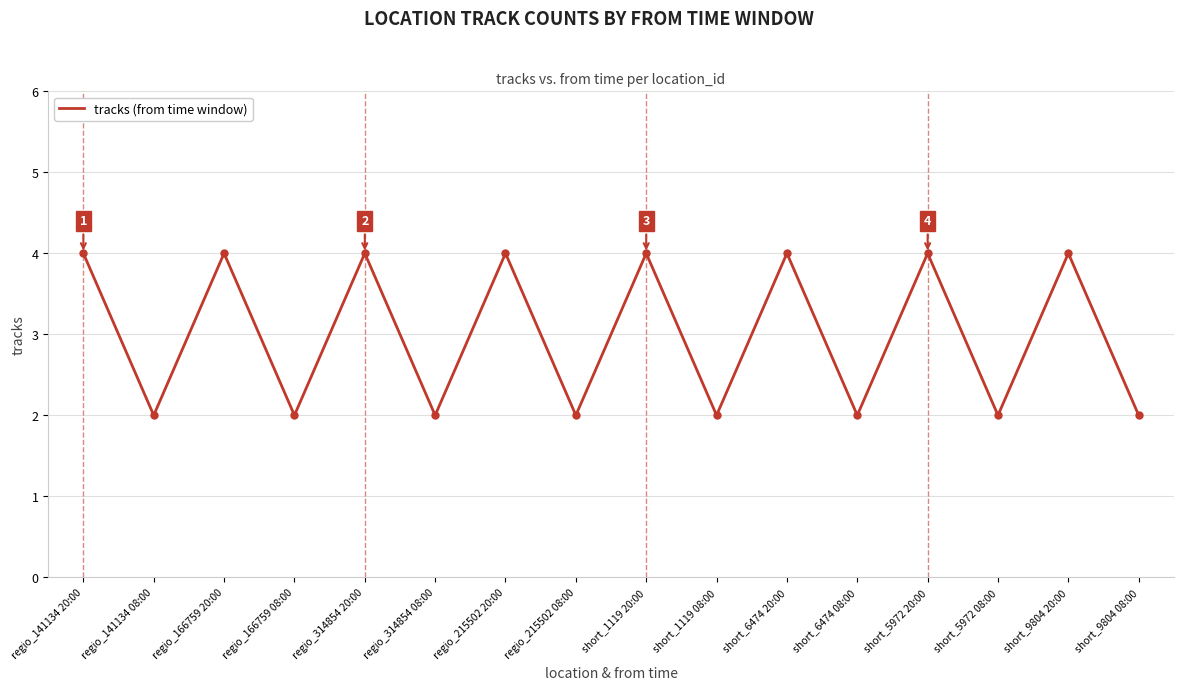

True or false: the data has more than 1 interior local peaks.

True